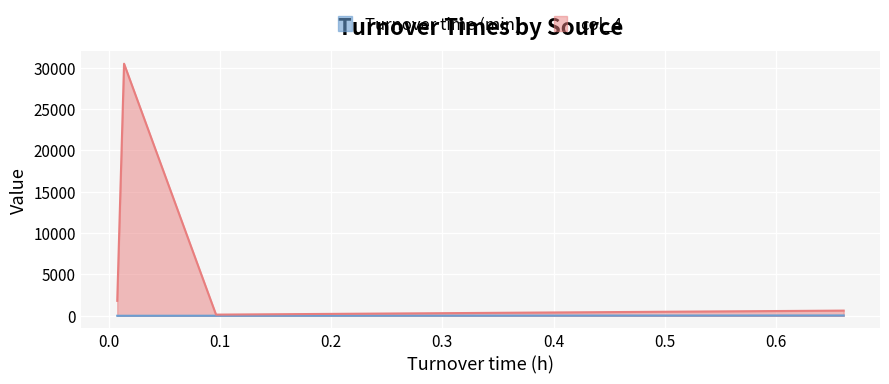

Which series has the largest total across all categories?

col_4